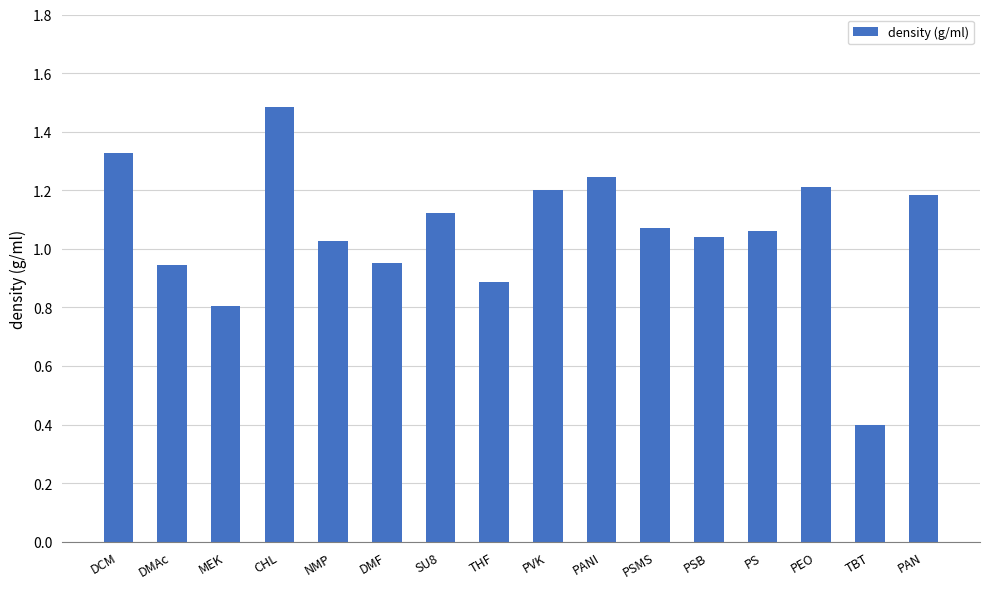

How many data points are above 1?

11